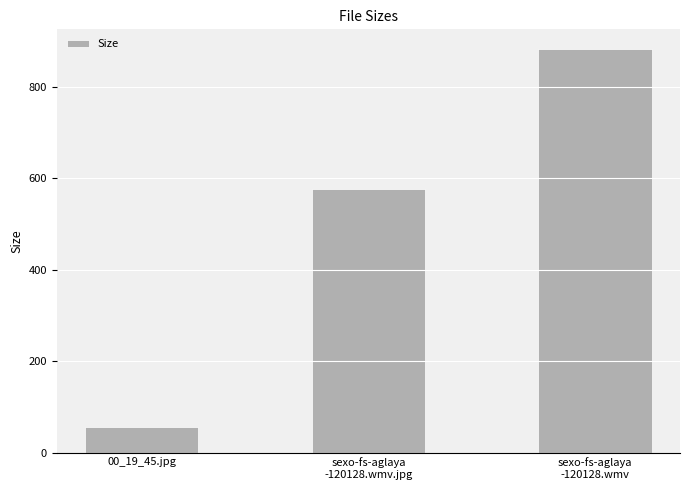

What is the difference between the values at 00_19_45.jpg and sexo-fs-aglaya
-120128.wmv.jpg?

520.7